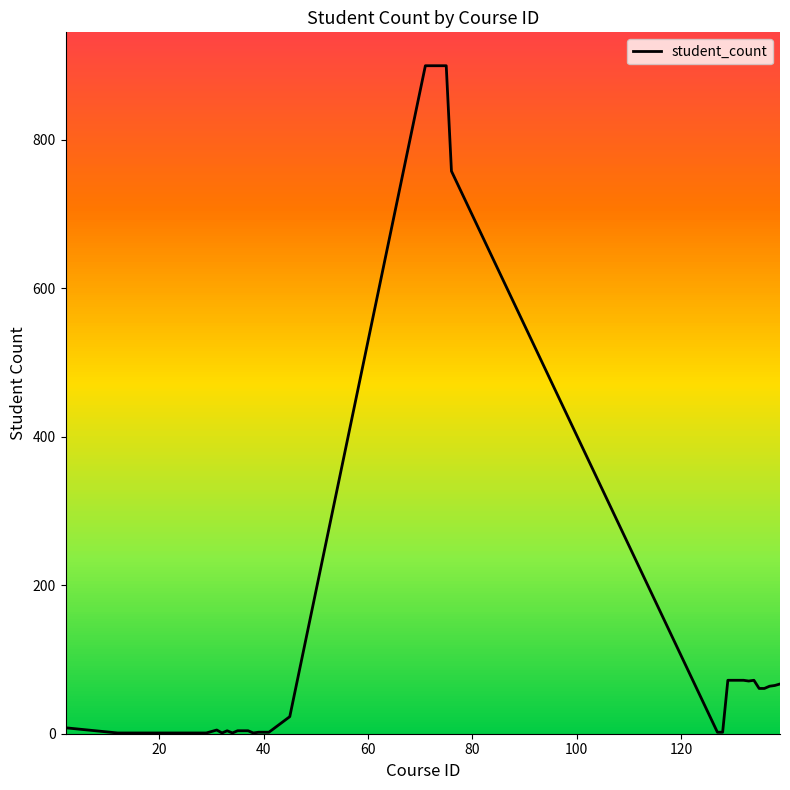

What is the greatest value displayed?

900